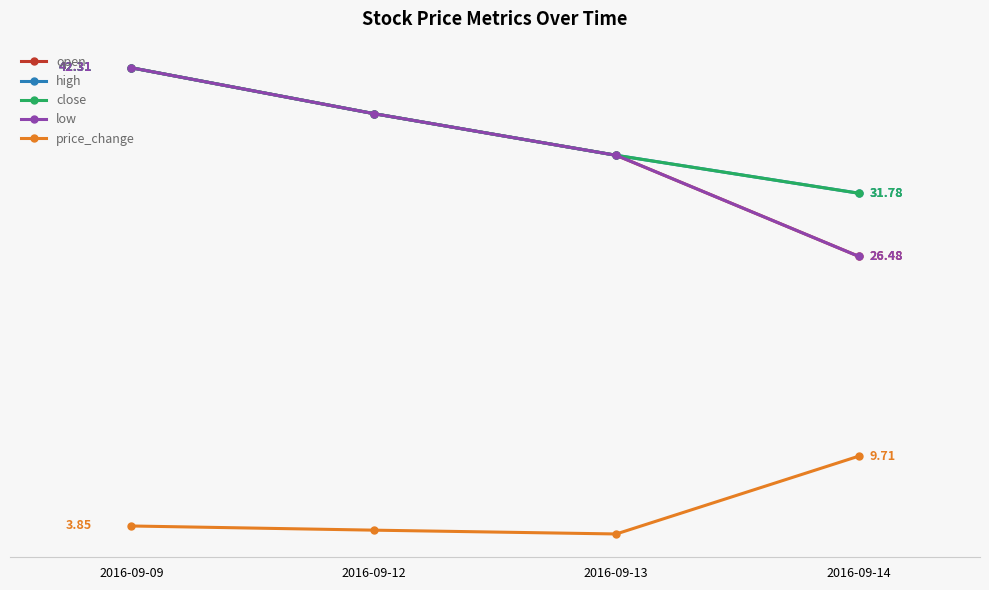

Which series has the largest total across all categories?

high